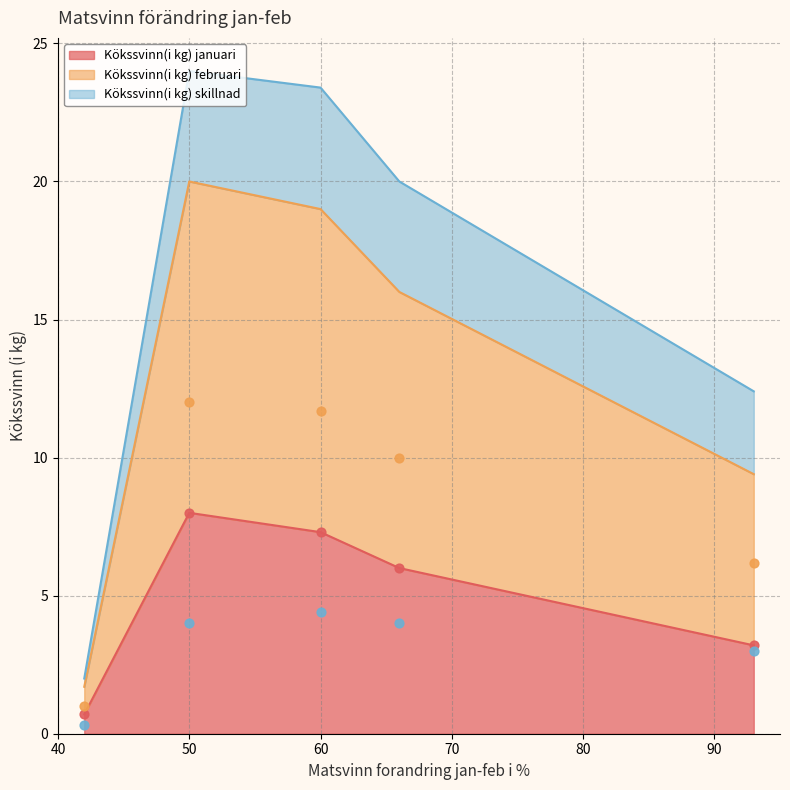

What is the minimum value for Kökssvinn(i kg) januari?

0.7